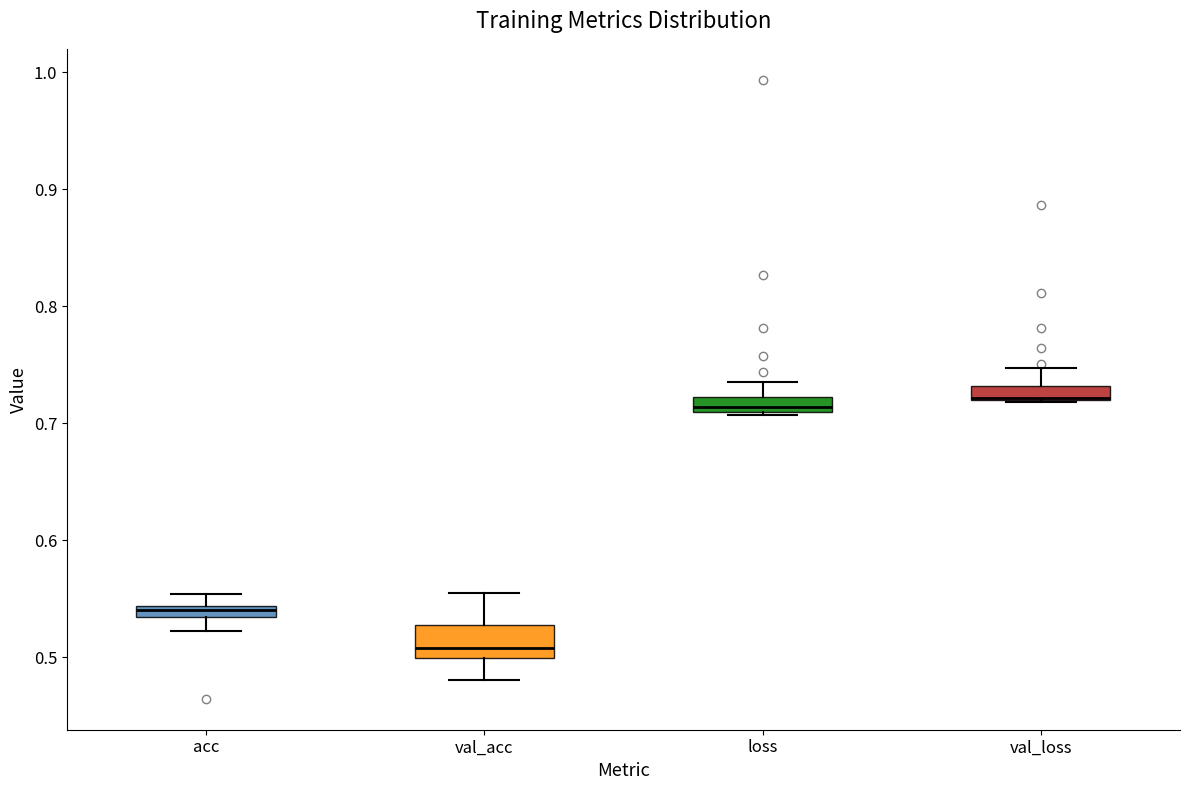

Which box is the tallest, from its lower edge to its upper edge?

val_acc